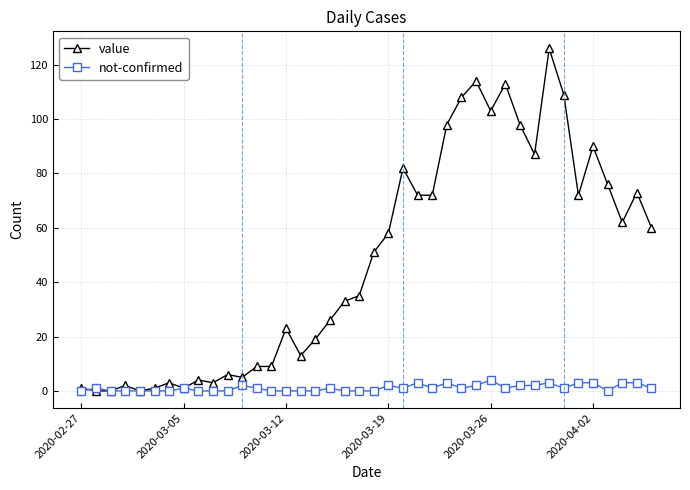

True or false: not-confirmed has more than 1 interior local peaks.

True